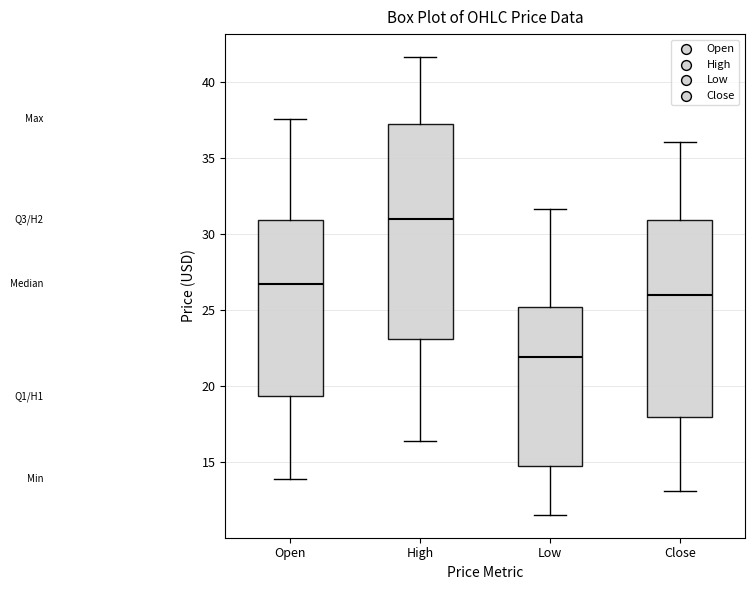

Reading left to right, transcribe this box plot: for each box, give where its median line is, the range the box spans, and where its two whiskers end, as read against the y-axis. The values are not printed on the chart, so give them approximately, as read against the axis.

Open: median 26.5, box 19.5 to 31.0, whiskers 14.0 to 37.5
High: median 31.0, box 23.0 to 37.0, whiskers 16.5 to 41.5
Low: median 22.0, box 15.0 to 25.0, whiskers 11.5 to 31.5
Close: median 26.0, box 18.0 to 31.0, whiskers 13.0 to 36.0